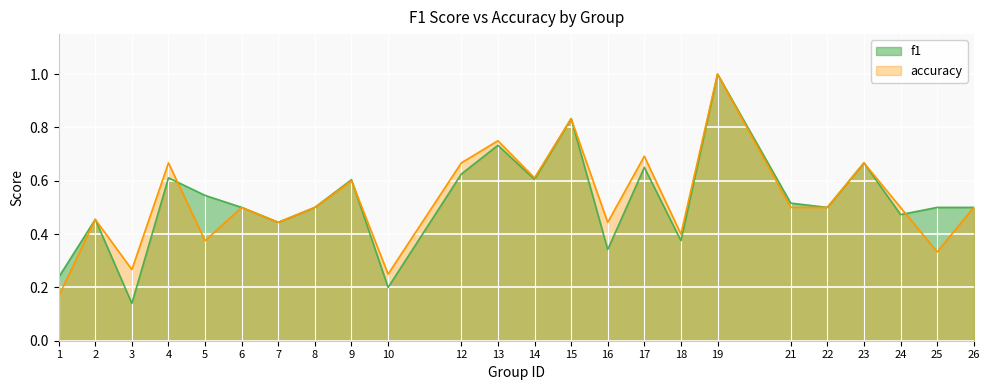

How many interior local valleys does the accuracy series have?

8